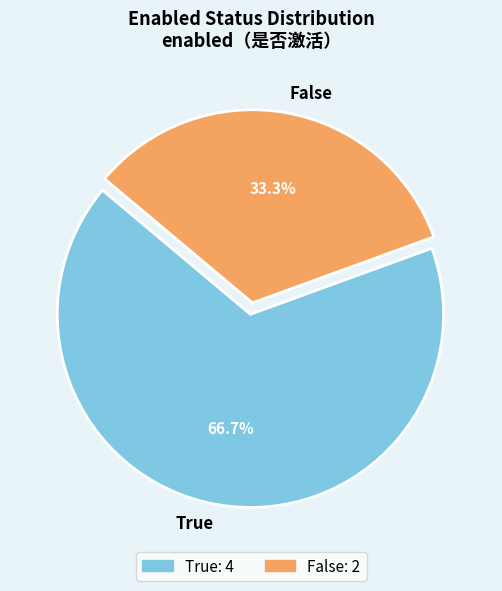

Which slice is the largest?

True